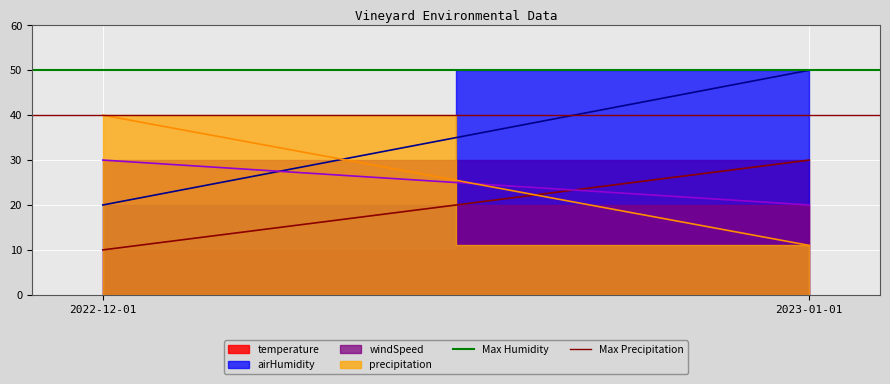

Where is Max Precipitation nearest to the value 40?

2022-12-01